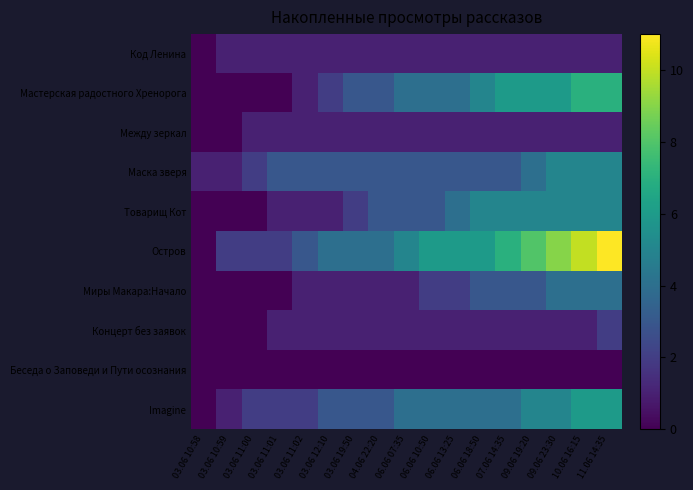

Reading left to right, list all the values displayed in this chart.

Код Ленина: 03.06 10:58=0	03.06 10:59=1	03.06 11:00=1	03.06 11:01=1	03.06 11:02=1	03.06 12:10=1	03.06 19:50=1	04.06 22:20=1	06.06 07:35=1	06.06 10:50=1	06.06 13:25=1	06.06 18:50=1	07.06 14:35=1	09.06 19:20=1	09.06 23:30=1	10.06 16:15=1	11.06 14:35=1
Мастерская радостного Хренорога: 03.06 10:58=0	03.06 10:59=0	03.06 11:00=0	03.06 11:01=0	03.06 11:02=1	03.06 12:10=2	03.06 19:50=3	04.06 22:20=3	06.06 07:35=4	06.06 10:50=4	06.06 13:25=4	06.06 18:50=5	07.06 14:35=6	09.06 19:20=6	09.06 23:30=6	10.06 16:15=7	11.06 14:35=7
Между зеркал: 03.06 10:58=0	03.06 10:59=0	03.06 11:00=1	03.06 11:01=1	03.06 11:02=1	03.06 12:10=1	03.06 19:50=1	04.06 22:20=1	06.06 07:35=1	06.06 10:50=1	06.06 13:25=1	06.06 18:50=1	07.06 14:35=1	09.06 19:20=1	09.06 23:30=1	10.06 16:15=1	11.06 14:35=1
Маска зверя: 03.06 10:58=1	03.06 10:59=1	03.06 11:00=2	03.06 11:01=3	03.06 11:02=3	03.06 12:10=3	03.06 19:50=3	04.06 22:20=3	06.06 07:35=3	06.06 10:50=3	06.06 13:25=3	06.06 18:50=3	07.06 14:35=3	09.06 19:20=4	09.06 23:30=5	10.06 16:15=5	11.06 14:35=5
Товарищ Кот: 03.06 10:58=0	03.06 10:59=0	03.06 11:00=0	03.06 11:01=1	03.06 11:02=1	03.06 12:10=1	03.06 19:50=2	04.06 22:20=3	06.06 07:35=3	06.06 10:50=3	06.06 13:25=4	06.06 18:50=5	07.06 14:35=5	09.06 19:20=5	09.06 23:30=5	10.06 16:15=5	11.06 14:35=5
Остров: 03.06 10:58=0	03.06 10:59=2	03.06 11:00=2	03.06 11:01=2	03.06 11:02=3	03.06 12:10=4	03.06 19:50=4	04.06 22:20=4	06.06 07:35=5	06.06 10:50=6	06.06 13:25=6	06.06 18:50=6	07.06 14:35=7	09.06 19:20=8	09.06 23:30=9	10.06 16:15=10	11.06 14:35=11
Миры Макара:Начало: 03.06 10:58=0	03.06 10:59=0	03.06 11:00=0	03.06 11:01=0	03.06 11:02=1	03.06 12:10=1	03.06 19:50=1	04.06 22:20=1	06.06 07:35=1	06.06 10:50=2	06.06 13:25=2	06.06 18:50=3	07.06 14:35=3	09.06 19:20=3	09.06 23:30=4	10.06 16:15=4	11.06 14:35=4
Концерт без заявок: 03.06 10:58=0	03.06 10:59=0	03.06 11:00=0	03.06 11:01=1	03.06 11:02=1	03.06 12:10=1	03.06 19:50=1	04.06 22:20=1	06.06 07:35=1	06.06 10:50=1	06.06 13:25=1	06.06 18:50=1	07.06 14:35=1	09.06 19:20=1	09.06 23:30=1	10.06 16:15=1	11.06 14:35=2
Беседа о Заповеди и Пути осознания: 03.06 10:58=0	03.06 10:59=0	03.06 11:00=0	03.06 11:01=0	03.06 11:02=0	03.06 12:10=0	03.06 19:50=0	04.06 22:20=0	06.06 07:35=0	06.06 10:50=0	06.06 13:25=0	06.06 18:50=0	07.06 14:35=0	09.06 19:20=0	09.06 23:30=0	10.06 16:15=0	11.06 14:35=0
Imagine: 03.06 10:58=0	03.06 10:59=1	03.06 11:00=2	03.06 11:01=2	03.06 11:02=2	03.06 12:10=3	03.06 19:50=3	04.06 22:20=3	06.06 07:35=4	06.06 10:50=4	06.06 13:25=4	06.06 18:50=4	07.06 14:35=4	09.06 19:20=5	09.06 23:30=5	10.06 16:15=6	11.06 14:35=6